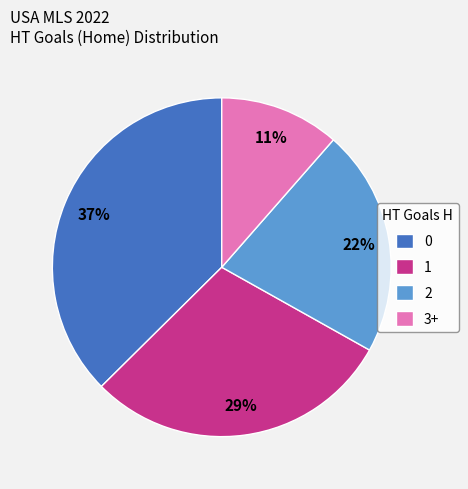

To the nearest percent, what is the combined percentage of 1 and 0?

67%